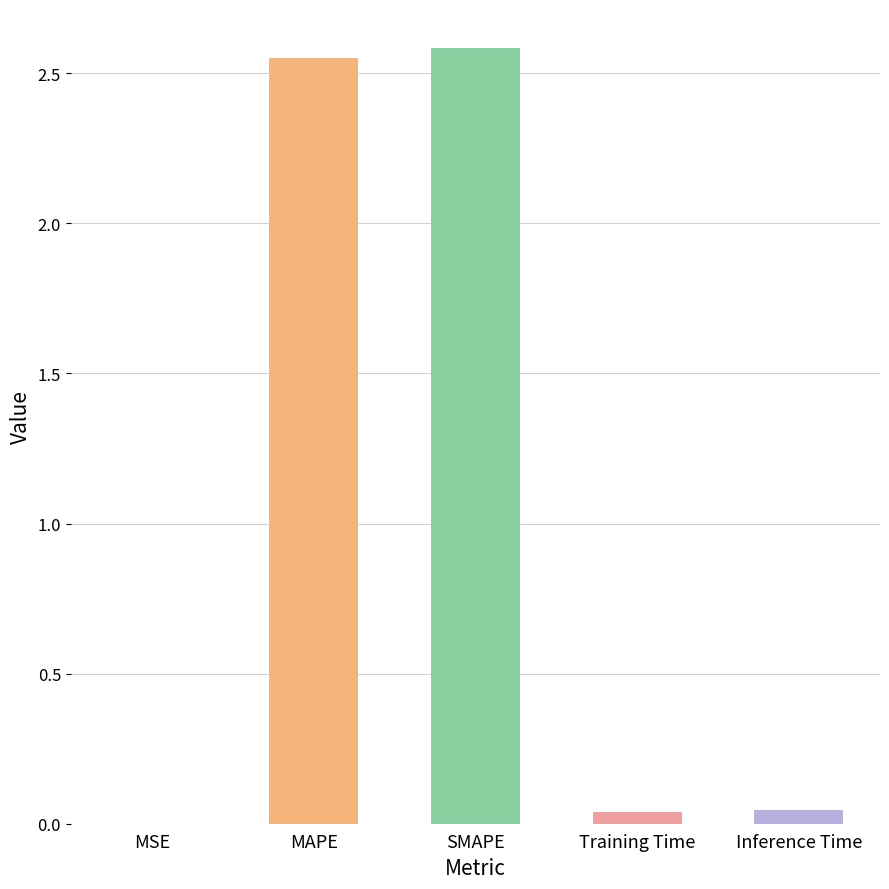

What is the sum of all values?

5.2